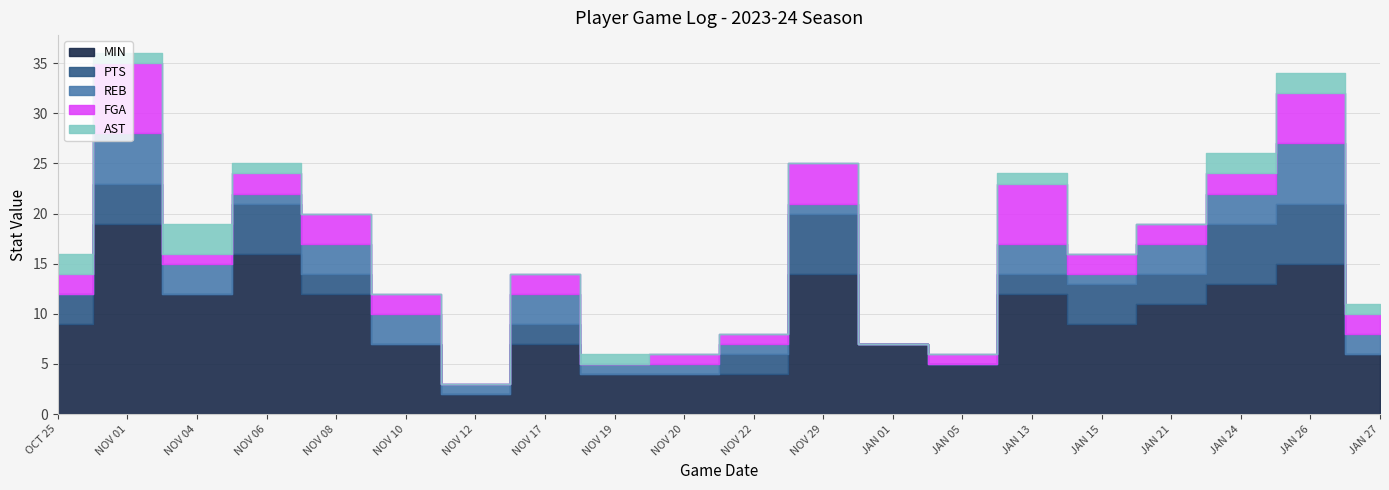

How many positive values does the FGA series have?

17